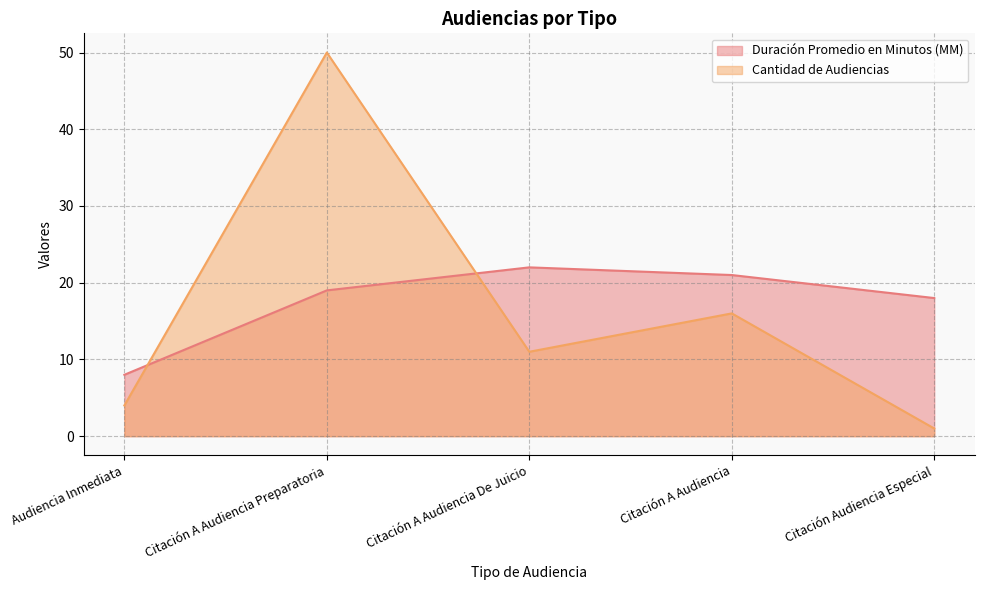

True or false: Duración Promedio en Minutos (MM) and Cantidad de Audiencias intersect in this chart.

True